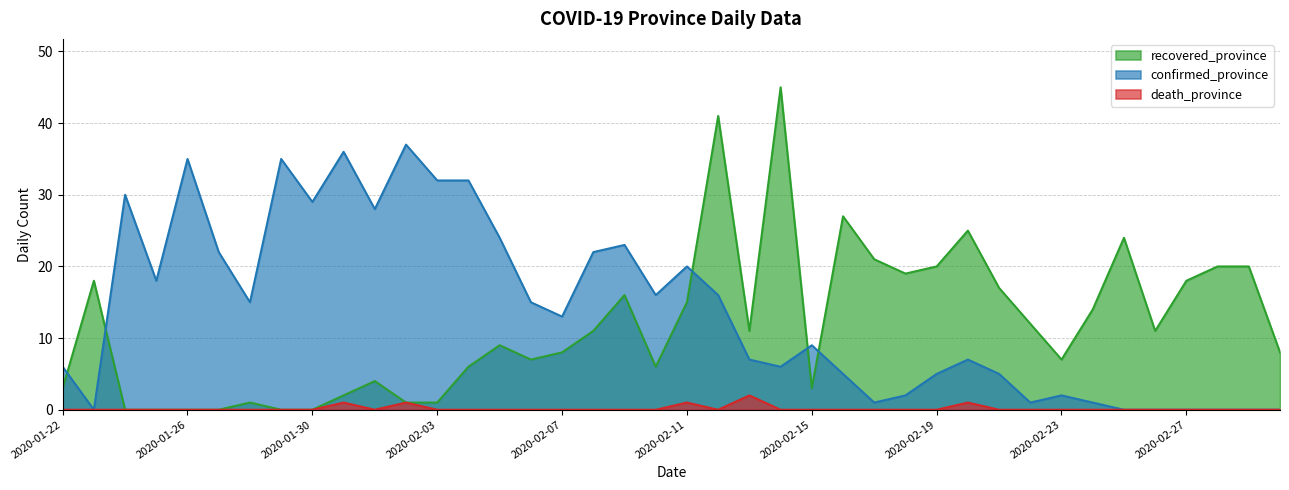

What position from the right is 2020-01-25?

37